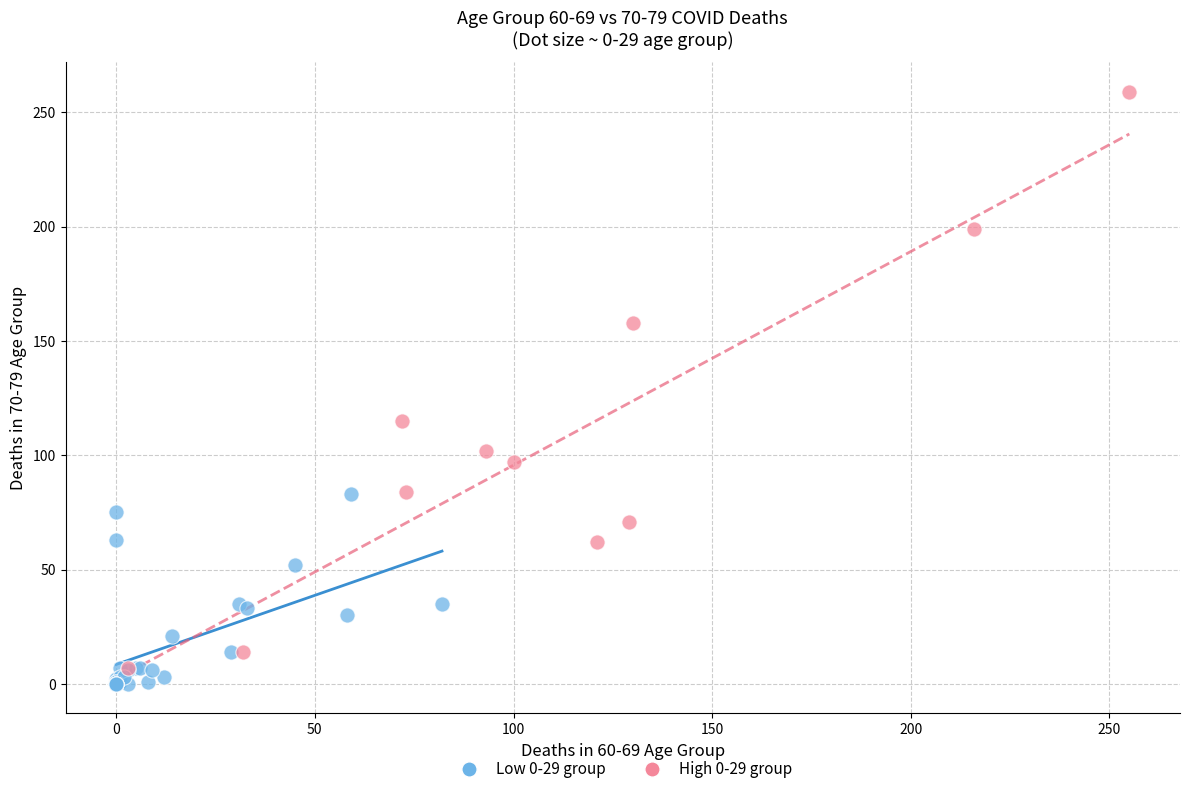

Which series reaches the maximum Y coordinate?

High 0-29 group